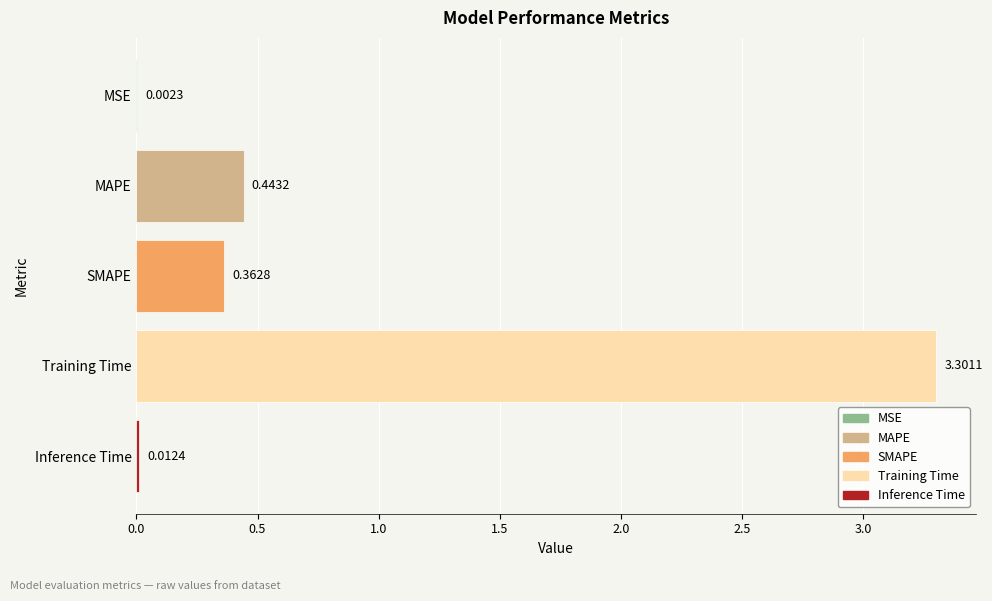

What is the change in value from MAPE to Inference Time?

-0.4